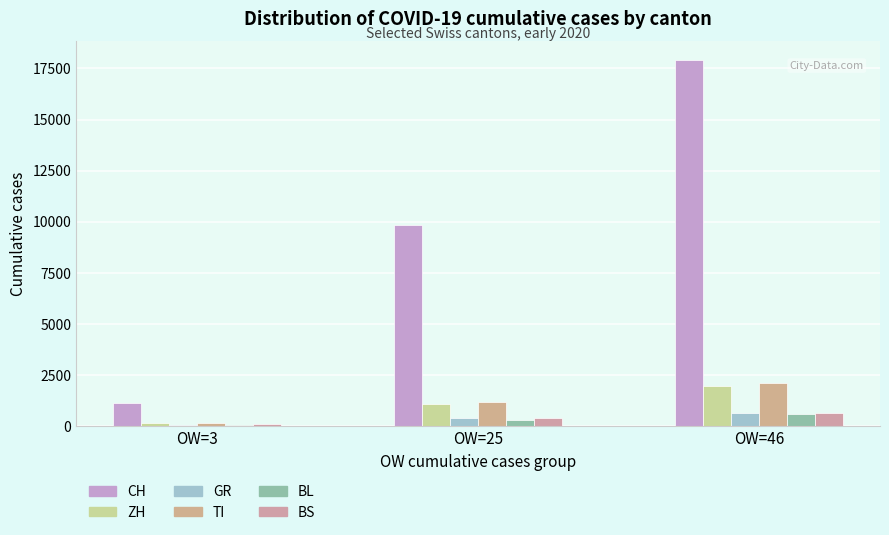

How many categories are shown in the chart?

3